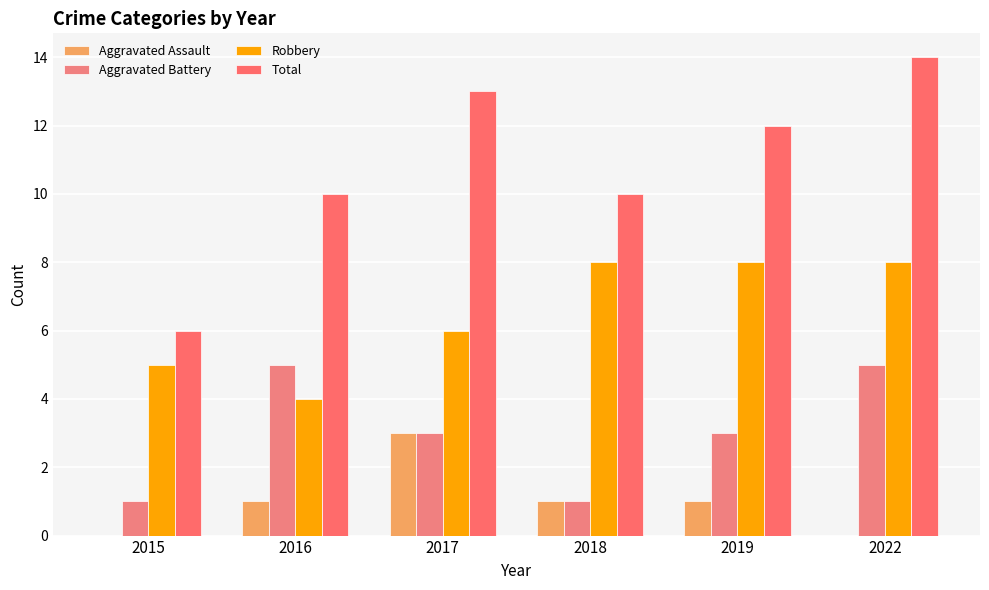

What is the difference between the highest and lowest values at 2017?

10